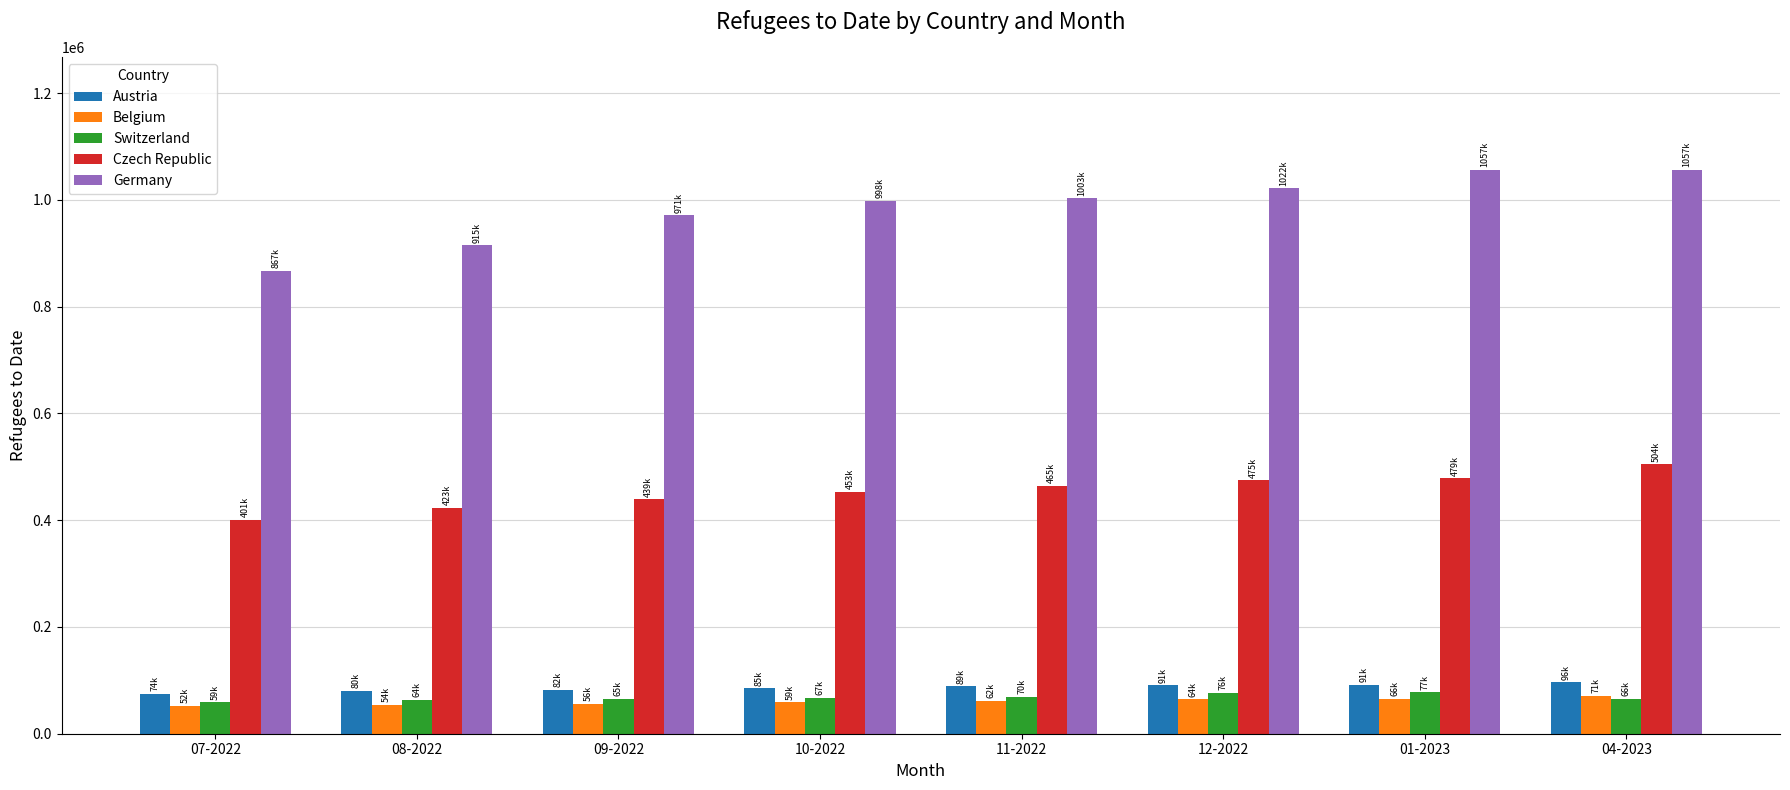

What is the sum of all Austria values?

687986